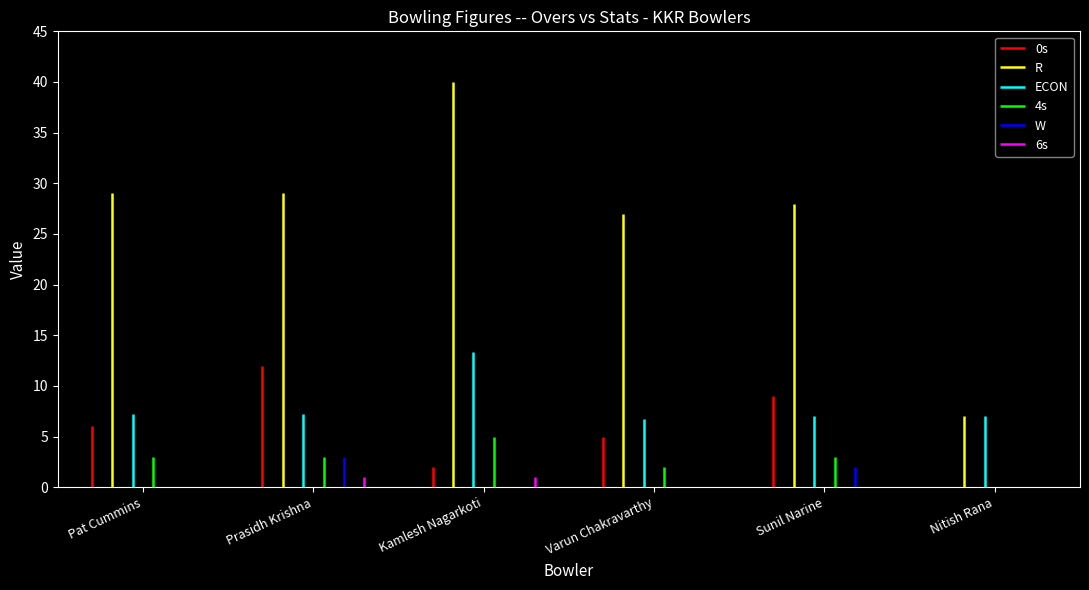

The value of ECON at Nitish Rana is 7.0. True or false?

True